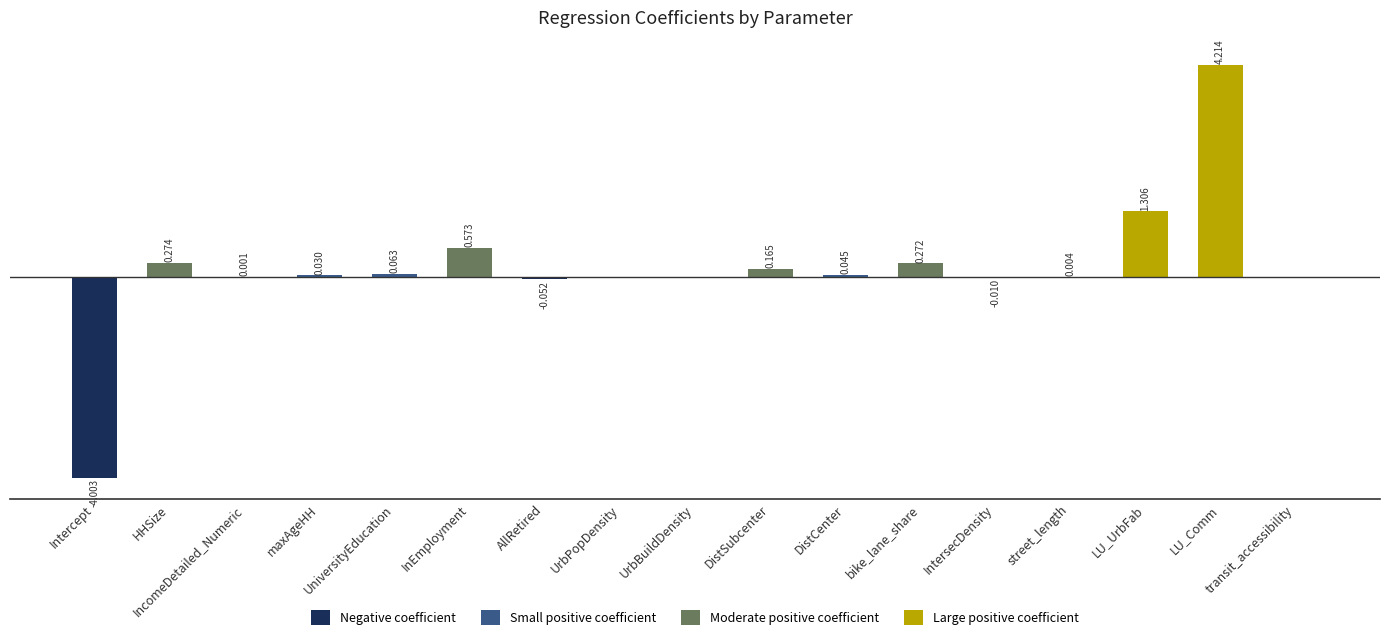

Which label corresponds to the largest value in the chart?

LU_Comm